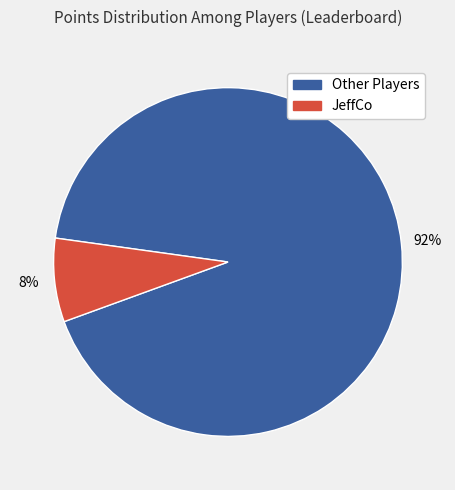

To the nearest percent, what is the average slice percentage?

50%